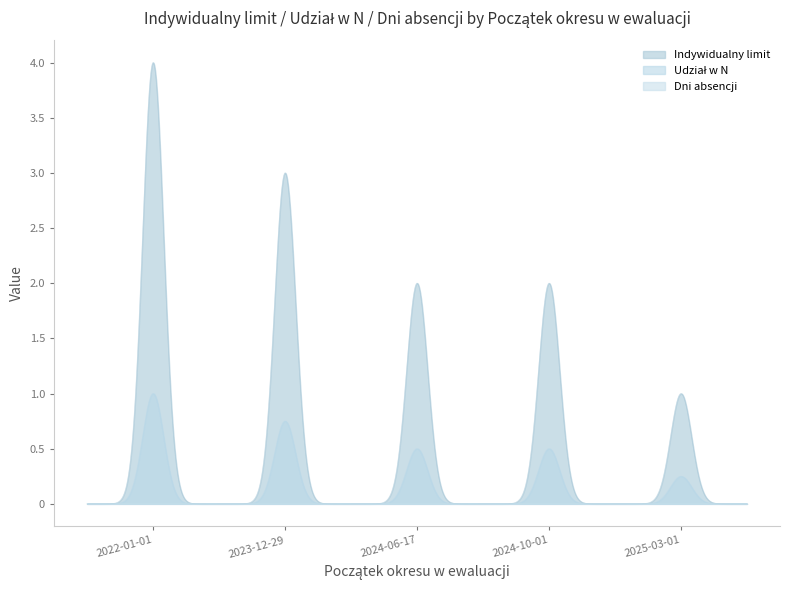

Which series has the largest total across all categories?

Indywidualny limit